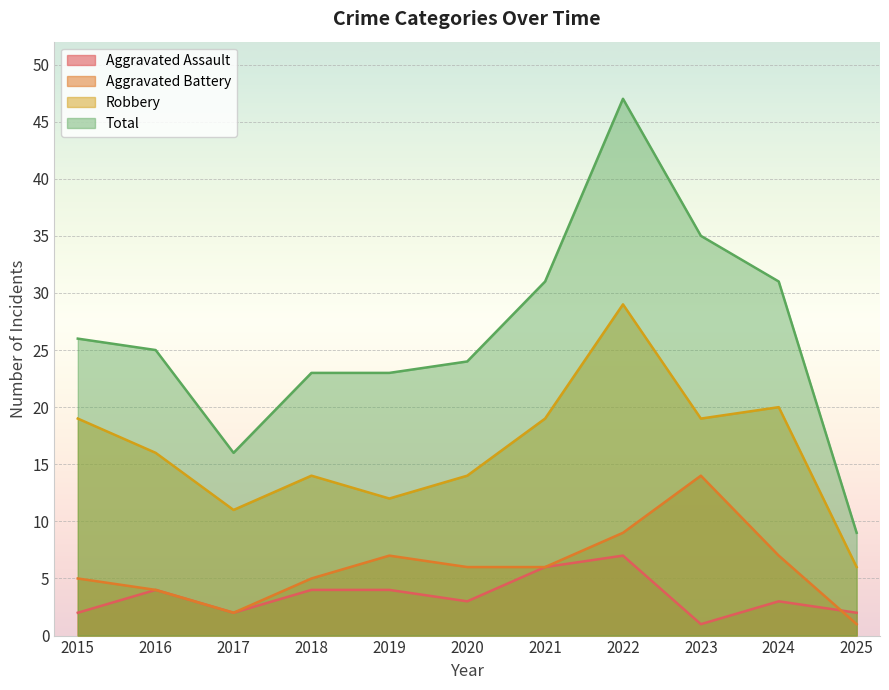

True or false: Robbery and Aggravated Battery intersect in this chart.

False